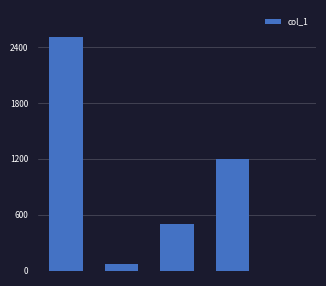

What is the greatest value displayed?

2510